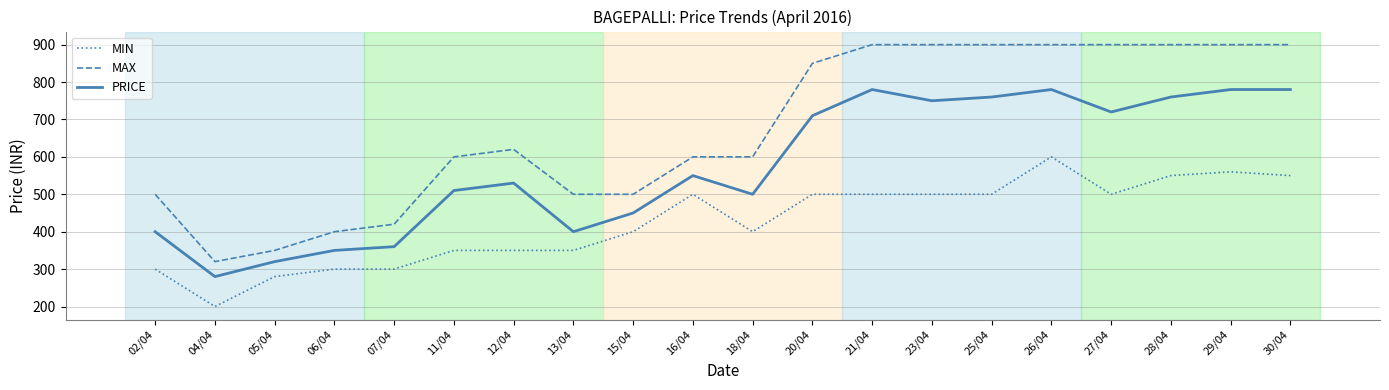

Reading right to left, transcribe all the data shown in this chart.

MIN: 30/04=550	29/04=560	28/04=550	27/04=500	26/04=600	25/04=500	23/04=500	21/04=500	20/04=500	18/04=400	16/04=500	15/04=400	13/04=350	12/04=350	11/04=350	07/04=300	06/04=300	05/04=280	04/04=200	02/04=300
MAX: 30/04=900	29/04=900	28/04=900	27/04=900	26/04=900	25/04=900	23/04=900	21/04=900	20/04=850	18/04=600	16/04=600	15/04=500	13/04=500	12/04=620	11/04=600	07/04=420	06/04=400	05/04=350	04/04=320	02/04=500
PRICE: 30/04=780	29/04=780	28/04=760	27/04=720	26/04=780	25/04=760	23/04=750	21/04=780	20/04=710	18/04=500	16/04=550	15/04=450	13/04=400	12/04=530	11/04=510	07/04=360	06/04=350	05/04=320	04/04=280	02/04=400